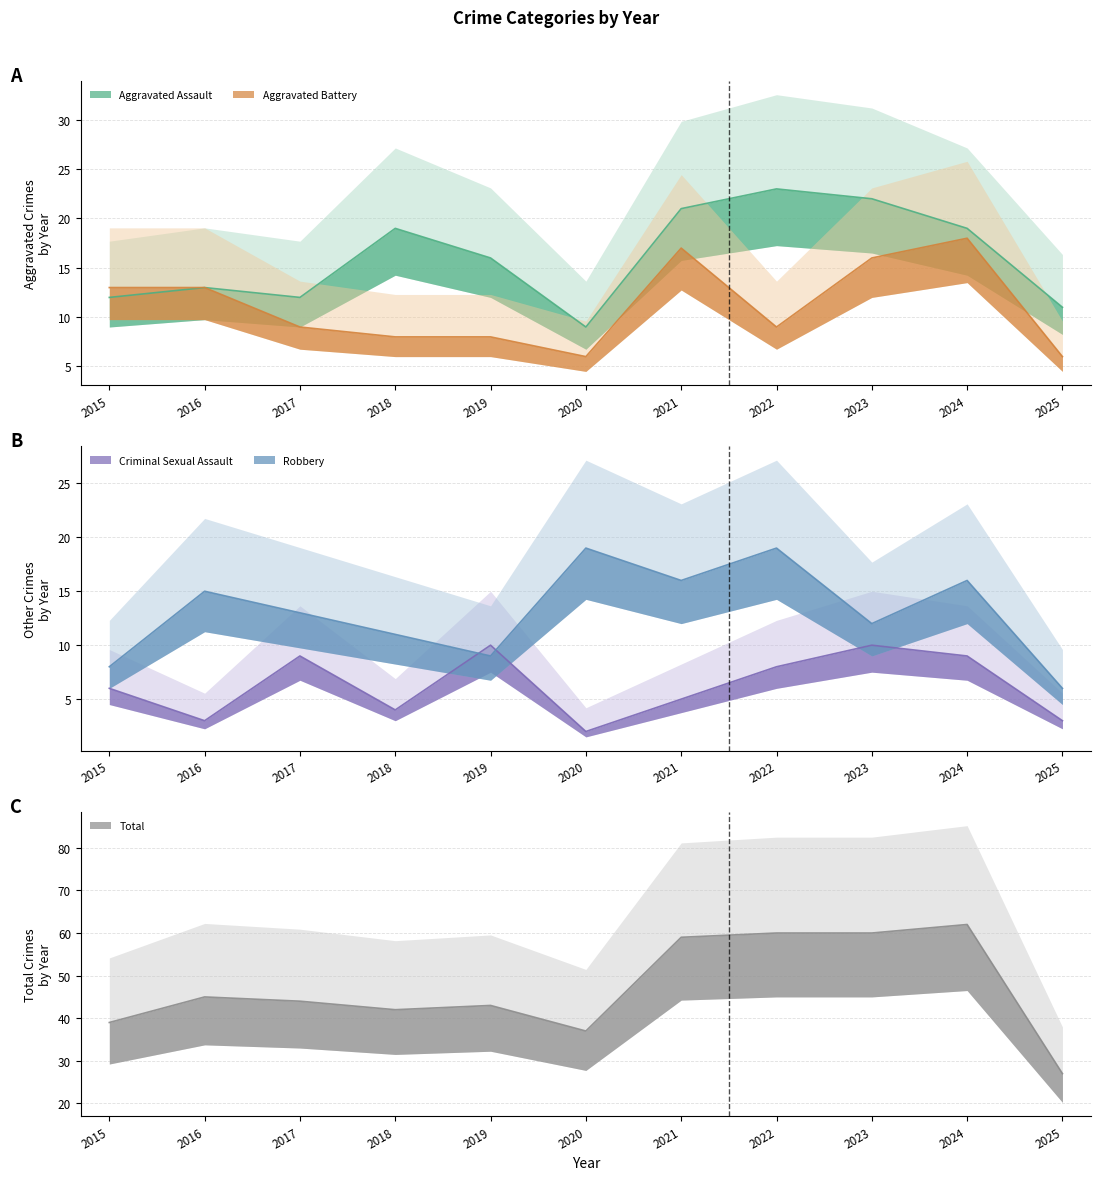

Which has a higher value, 2016 or 2020?

2016